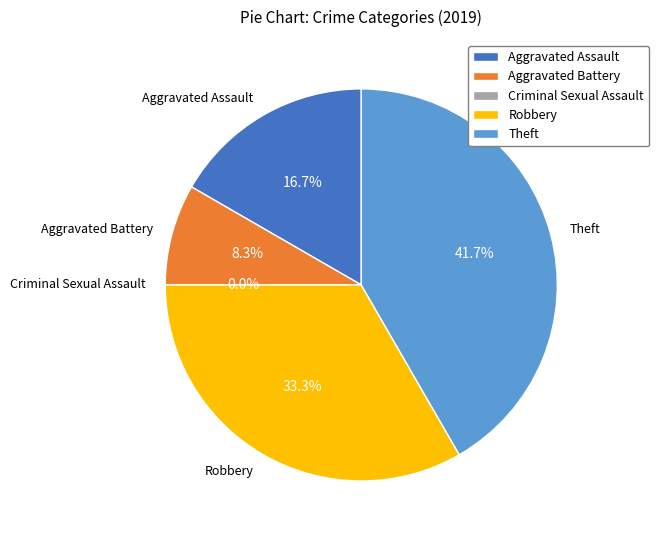

What is the largest slice in the pie chart?

Theft